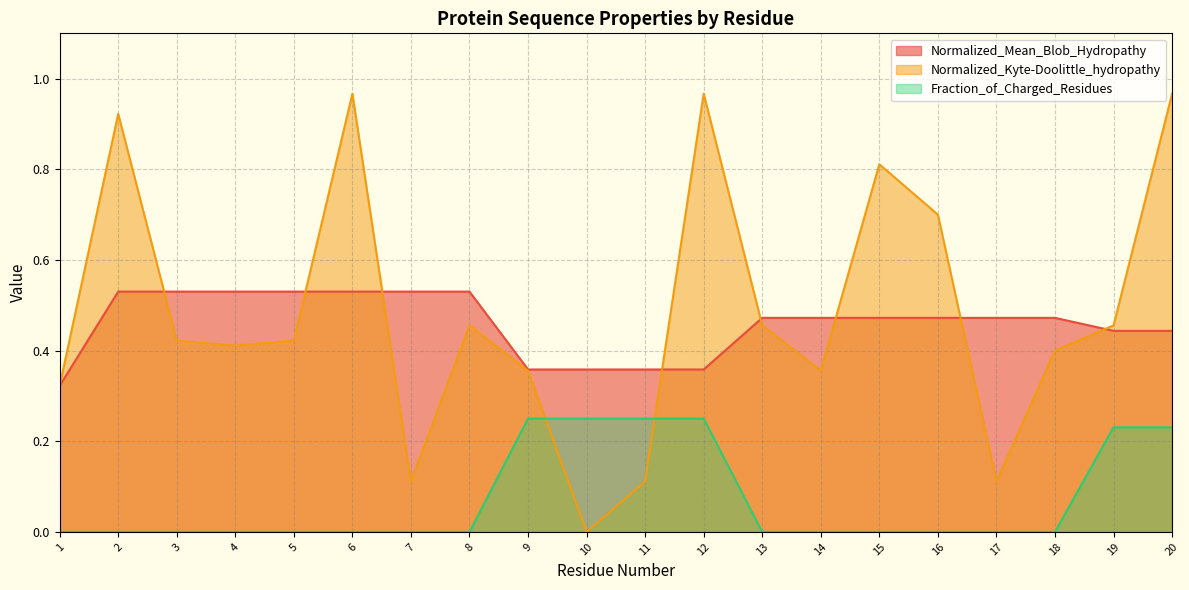

The Normalized_Mean_Blob_Hydropathy series shows 0.9 at 5. True or false?

False